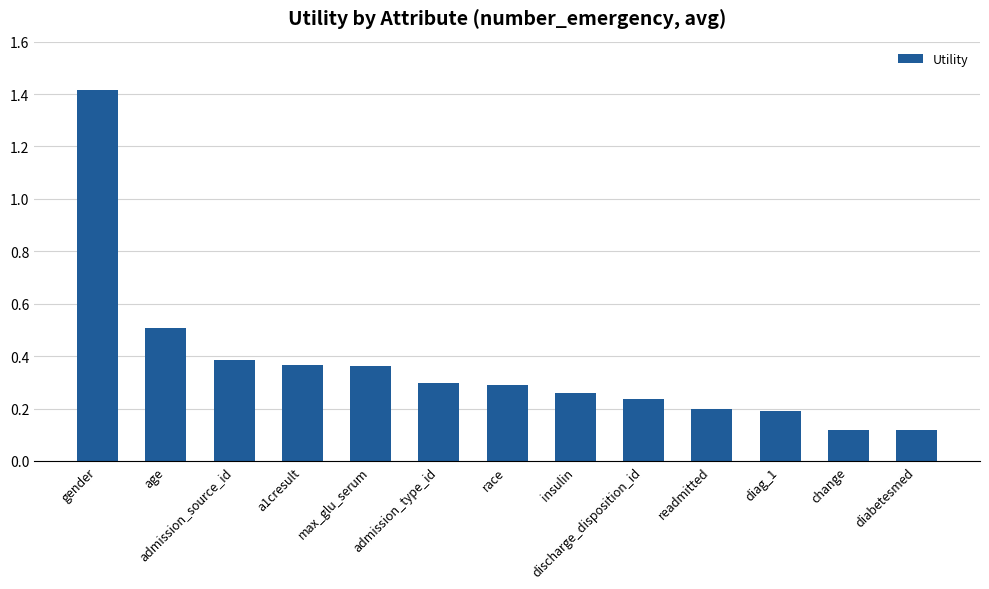

Which label corresponds to the largest value in the chart?

gender